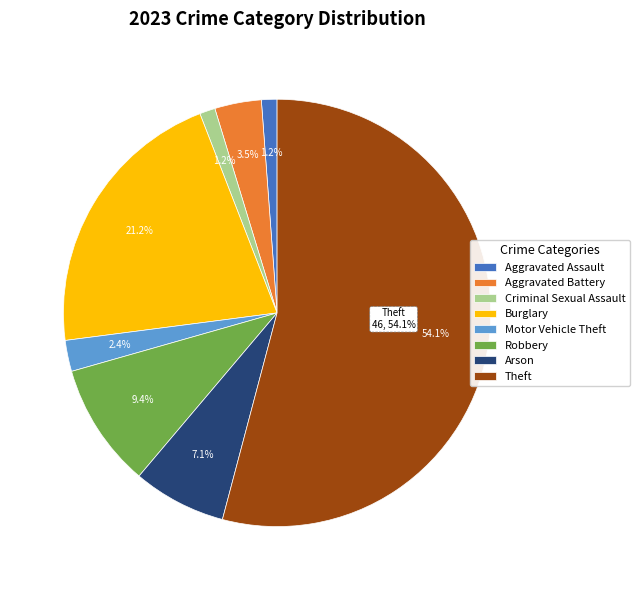

Do Robbery and Theft together represent more than half of the pie?

Yes